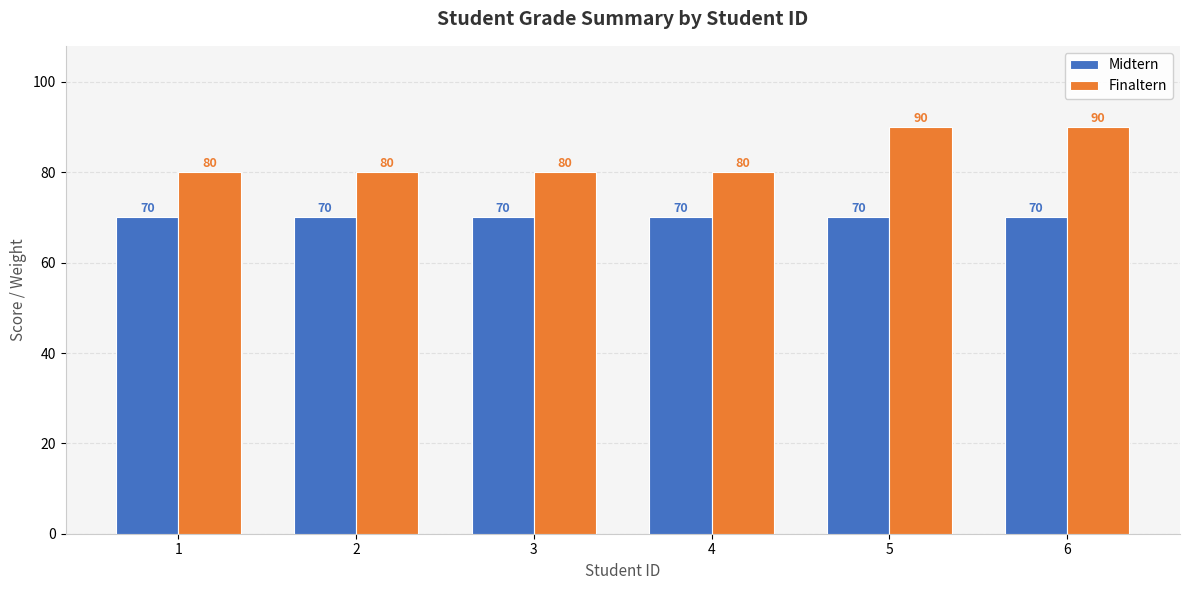

Reading left to right, list all the values displayed in this chart.

Midtern: 70	70	70	70	70	70
Finaltern: 80	80	80	80	90	90